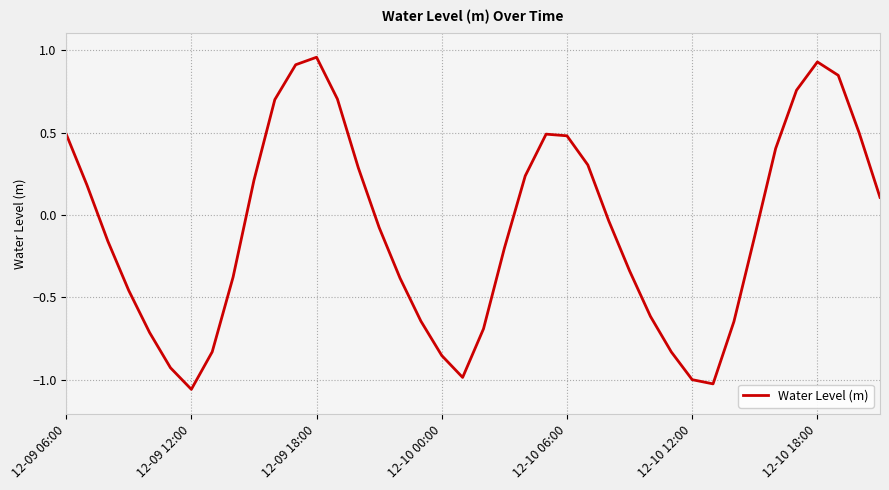

What is the difference between the maximum and minimum values?

2.0